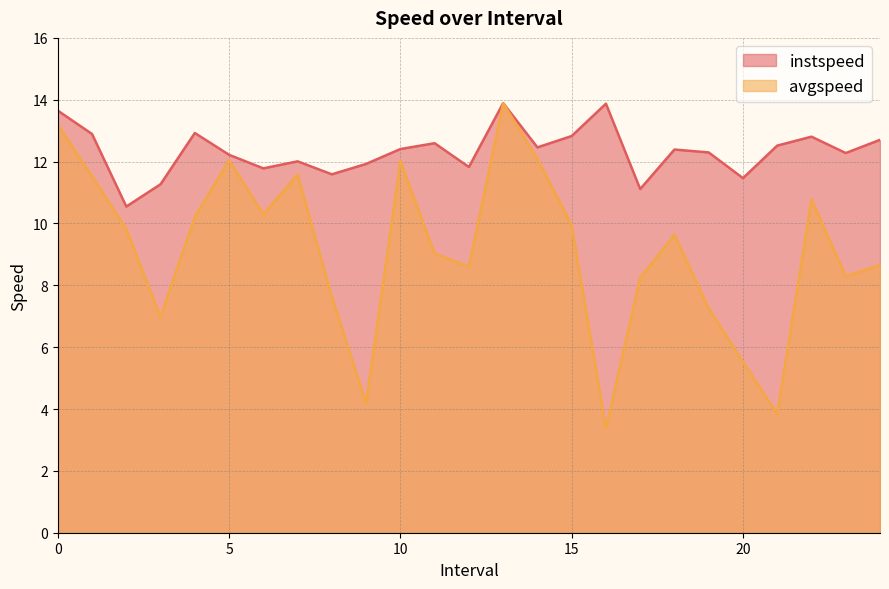

True or false: instspeed has a value of 12.3 at 23.0.

True